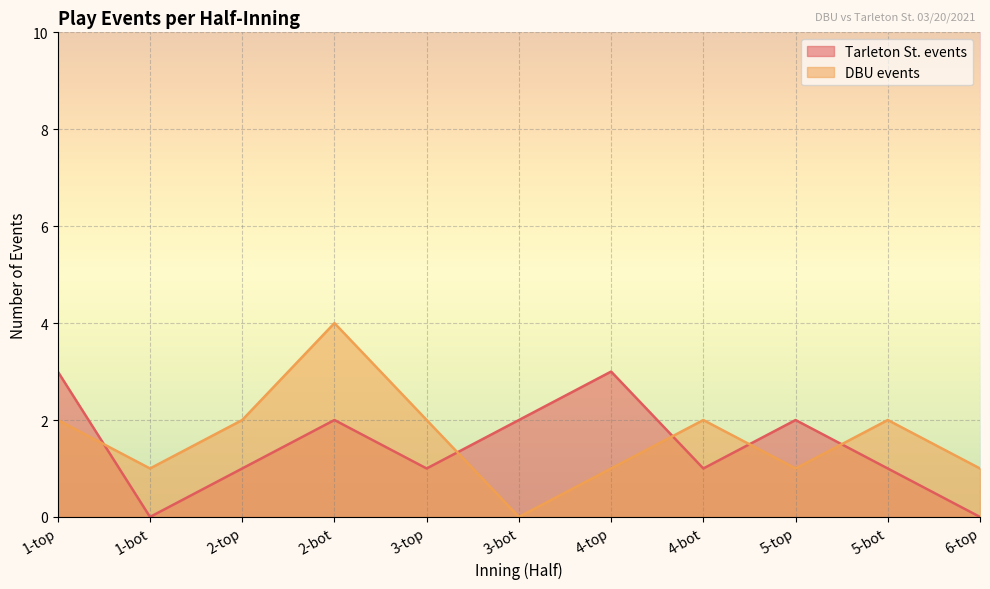

How many lines are shown in the chart?

2